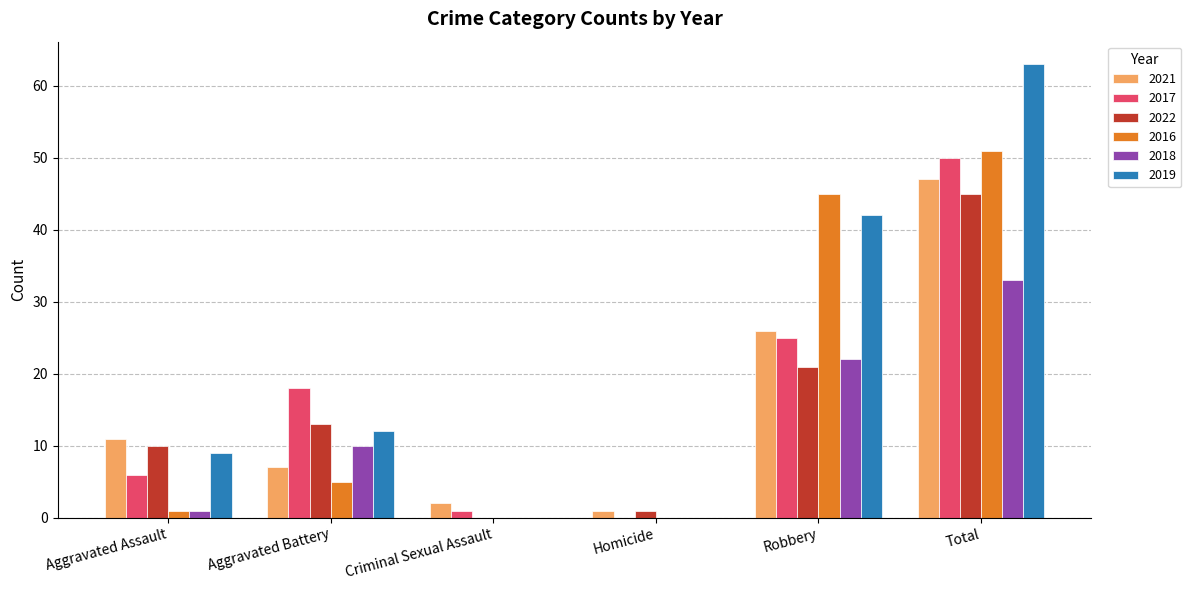

Is the value of 2019 at Aggravated Assault greater than the value of 2017 at Aggravated Battery?

No